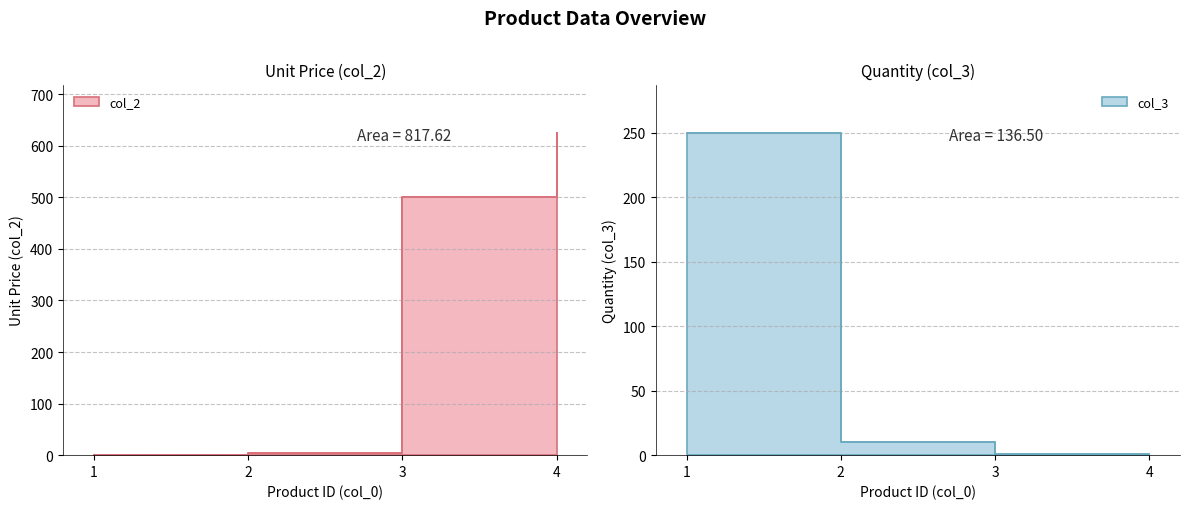

Reading left to right, list all the values displayed in this chart.

col_2: 0.2	5.0	500.0	625.0
col_3: 250.0	10.0	1.0	1.0